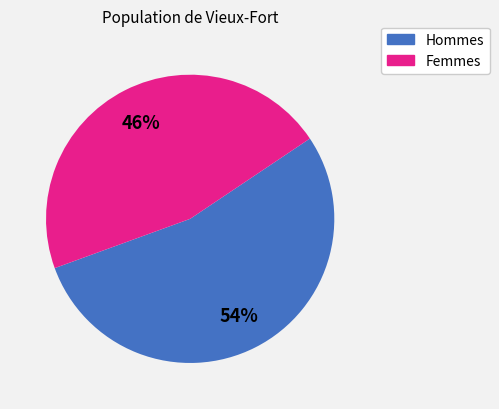

To the nearest percent, what is the difference between the largest and smallest slice percentages?

8%